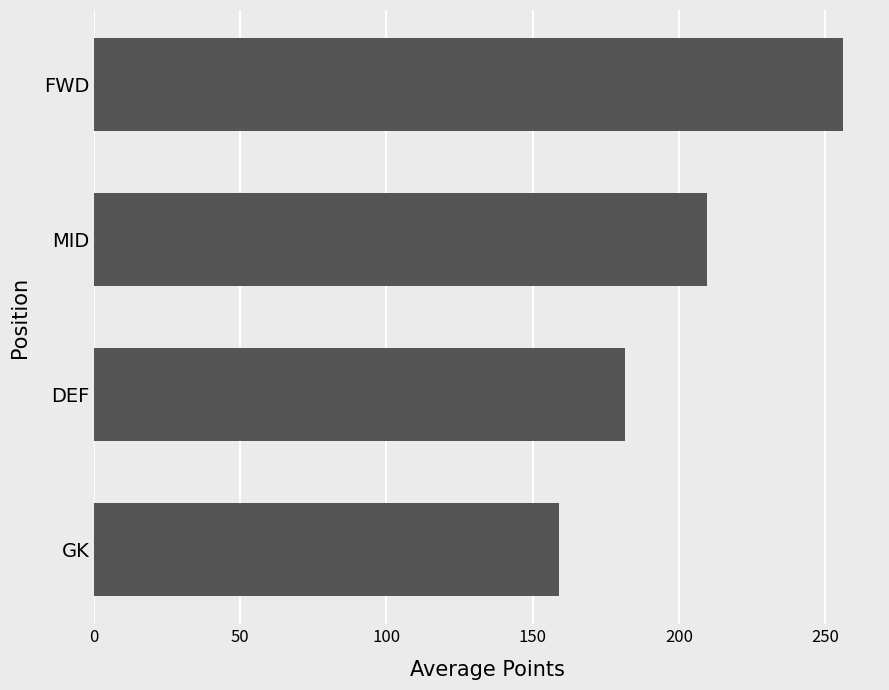

What is the sum of all values?

806.2